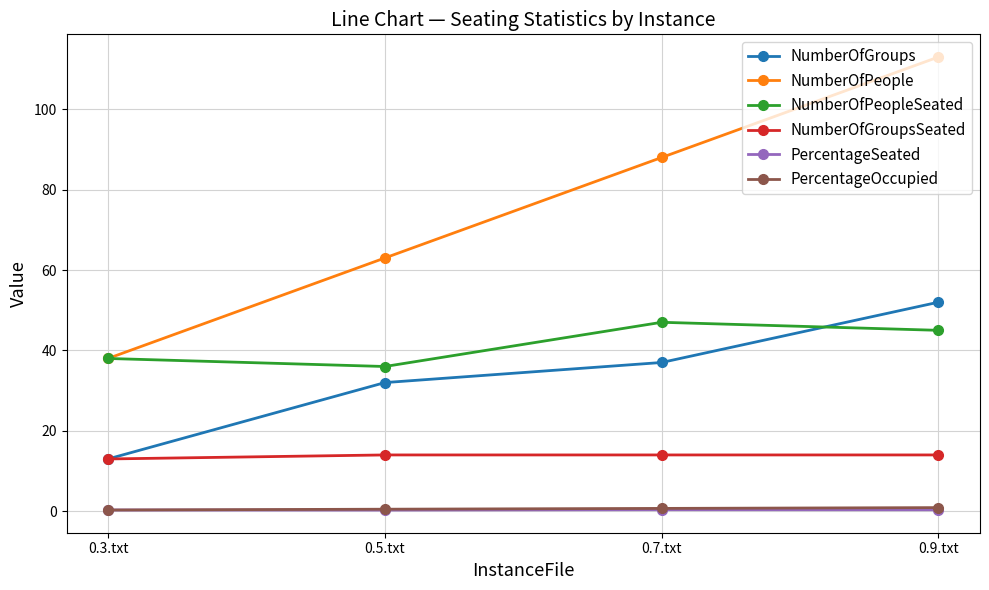

What is the average value of the NumberOfGroups series?

33.5